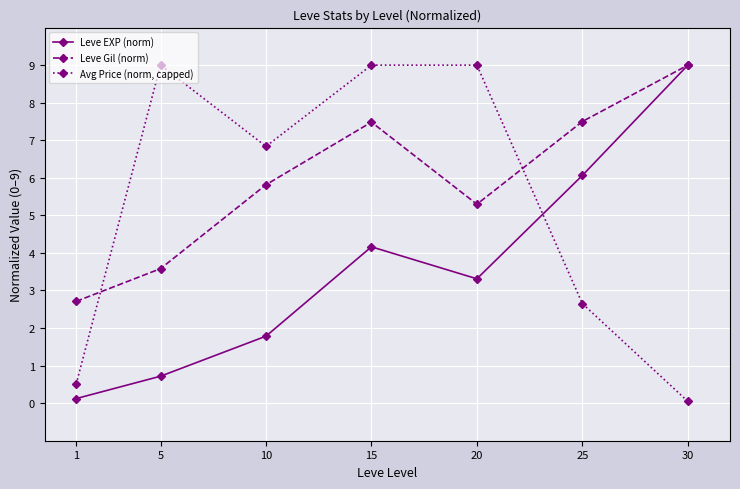

What is the difference between the maximum and second lowest values in the Leve Gil (norm) series?

5.4